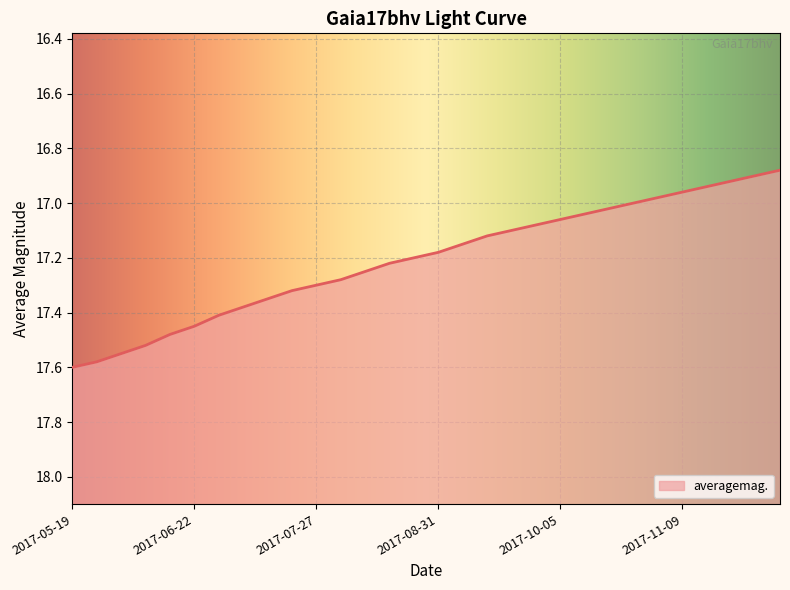

List the labels in order of value, largest first.

2017-05-19, 2017-05-25, 2017-06-01, 2017-06-08, 2017-06-15, 2017-06-22, 2017-06-29, 2017-07-06, 2017-07-13, 2017-07-20, 2017-07-27, 2017-08-03, 2017-08-10, 2017-08-17, 2017-08-24, 2017-08-31, 2017-09-07, 2017-09-14, 2017-09-21, 2017-09-28, 2017-10-05, 2017-10-12, 2017-10-19, 2017-10-26, 2017-11-02, 2017-11-09, 2017-11-16, 2017-11-23, 2017-11-30, 2017-12-07